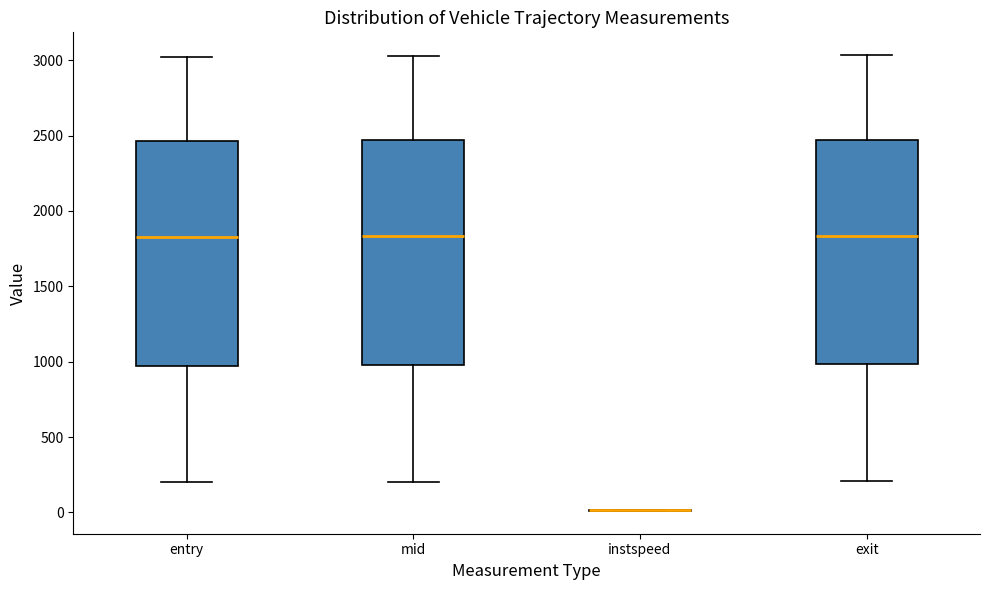

Reading left to right, read every box against the y-axis: the position of its median line, the range the box covers, and the ends of its whiskers. The values are not printed on the chart, so give them approximately, as read against the axis.

entry: median 1850, box 950 to 2450, whiskers 200 to 3000
mid: median 1850, box 1000 to 2450, whiskers 200 to 3050
instspeed: box collapsed to a line at 0, whiskers 0 to 0
exit: median 1850, box 1000 to 2450, whiskers 200 to 3050